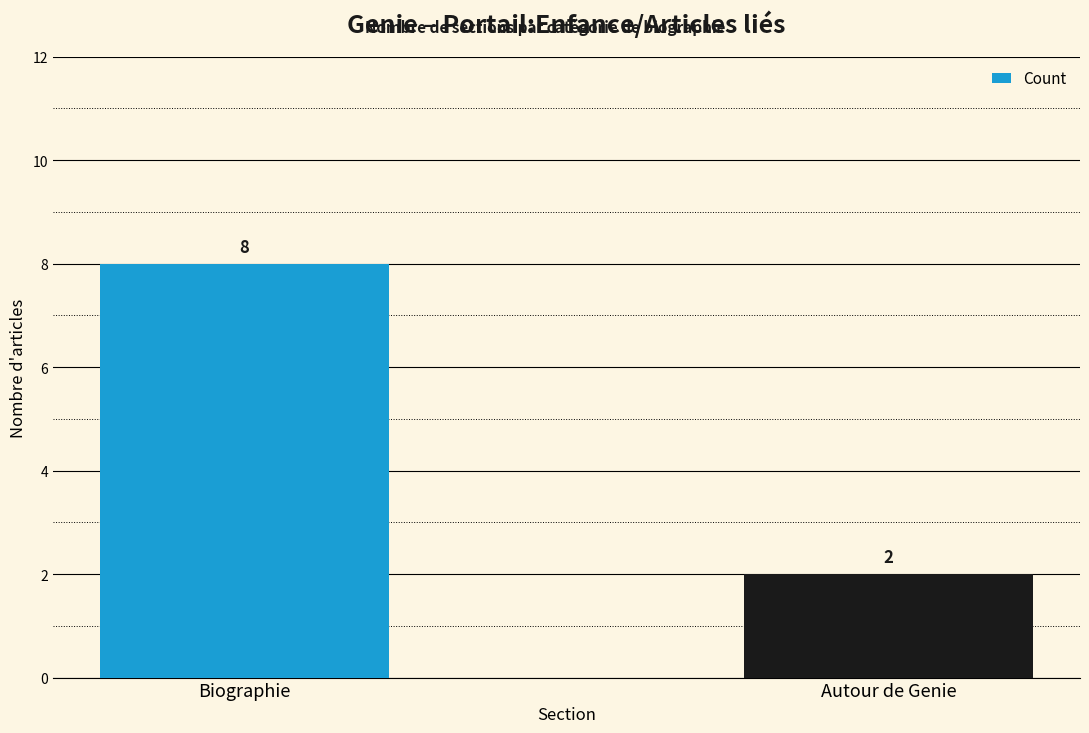

Approximately how many times larger is the value at Biographie compared to Autour de Genie?

4.0